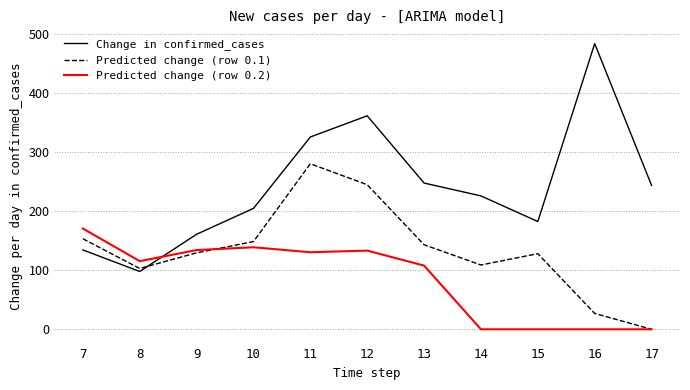

Where is Change in confirmed_cases nearest to the value 290?

11